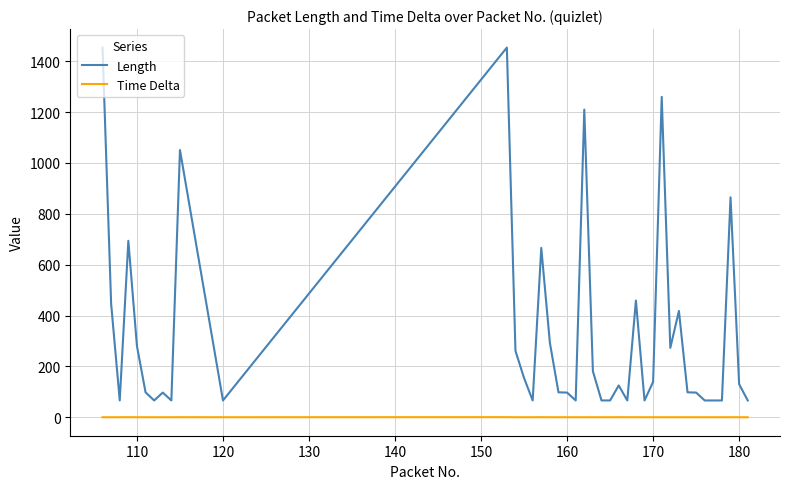

List the series in order of their peak value, highest first.

Length, Time Delta